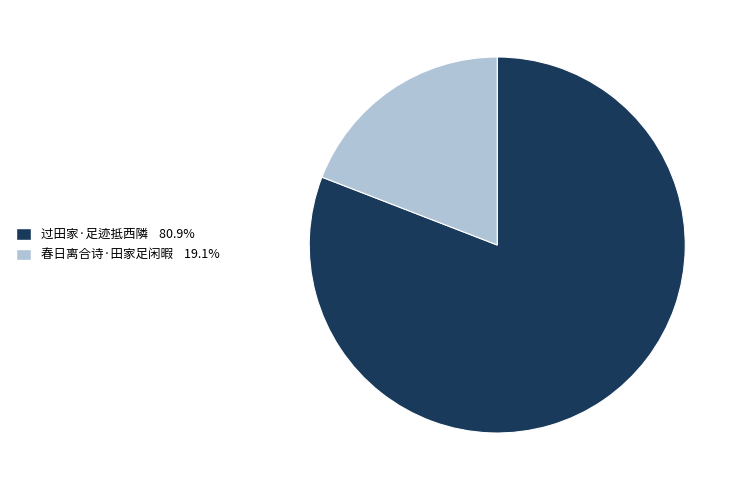

Count the number of slices in the pie.

2